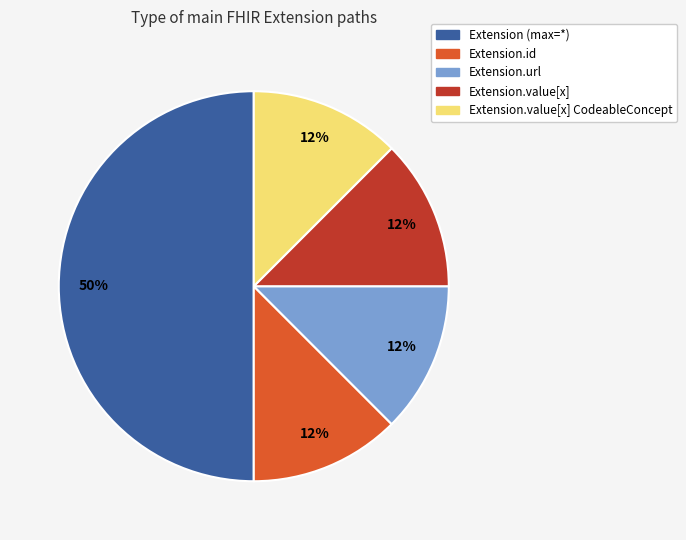

Which slice is the largest?

Extension (max=*)